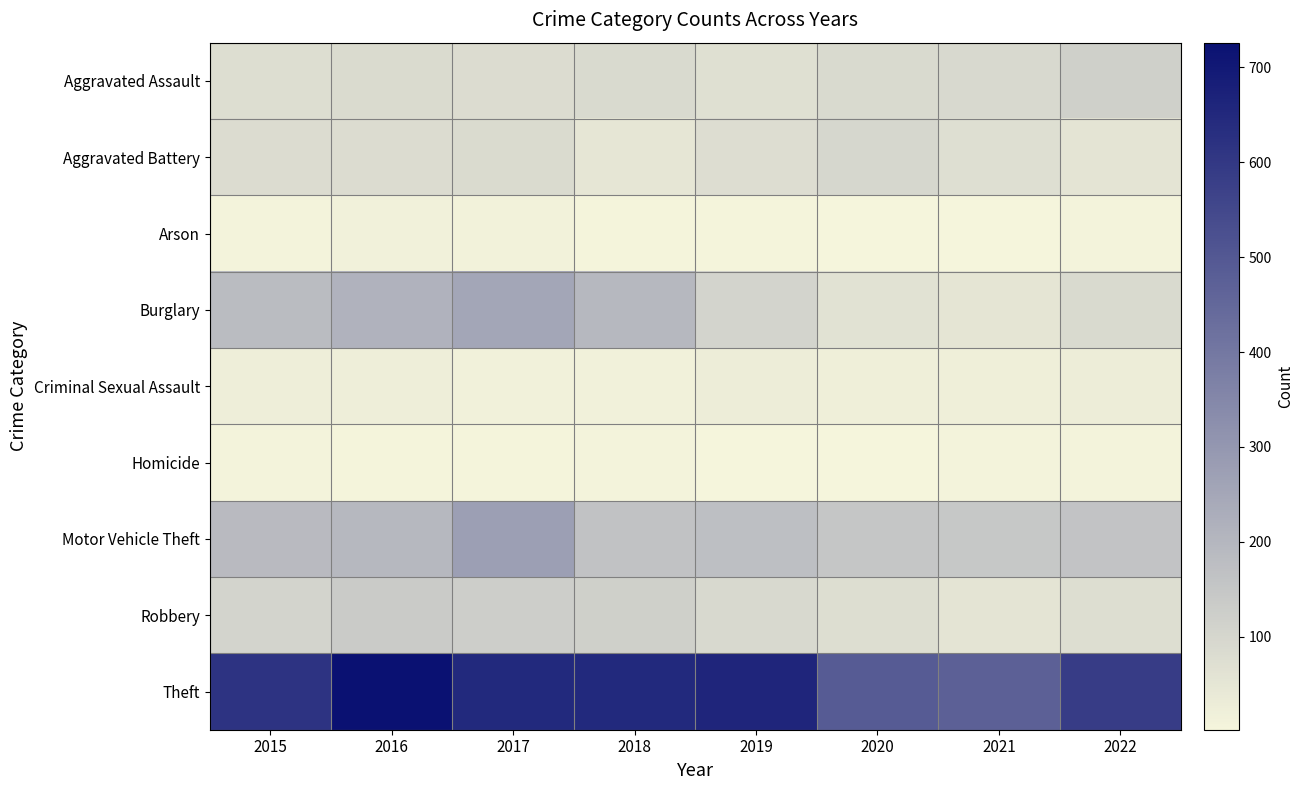

Rank the series by their maximum value, from lowest to highest.

Homicide, Arson, Criminal Sexual Assault, Aggravated Battery, Aggravated Assault, Robbery, Burglary, Motor Vehicle Theft, Theft